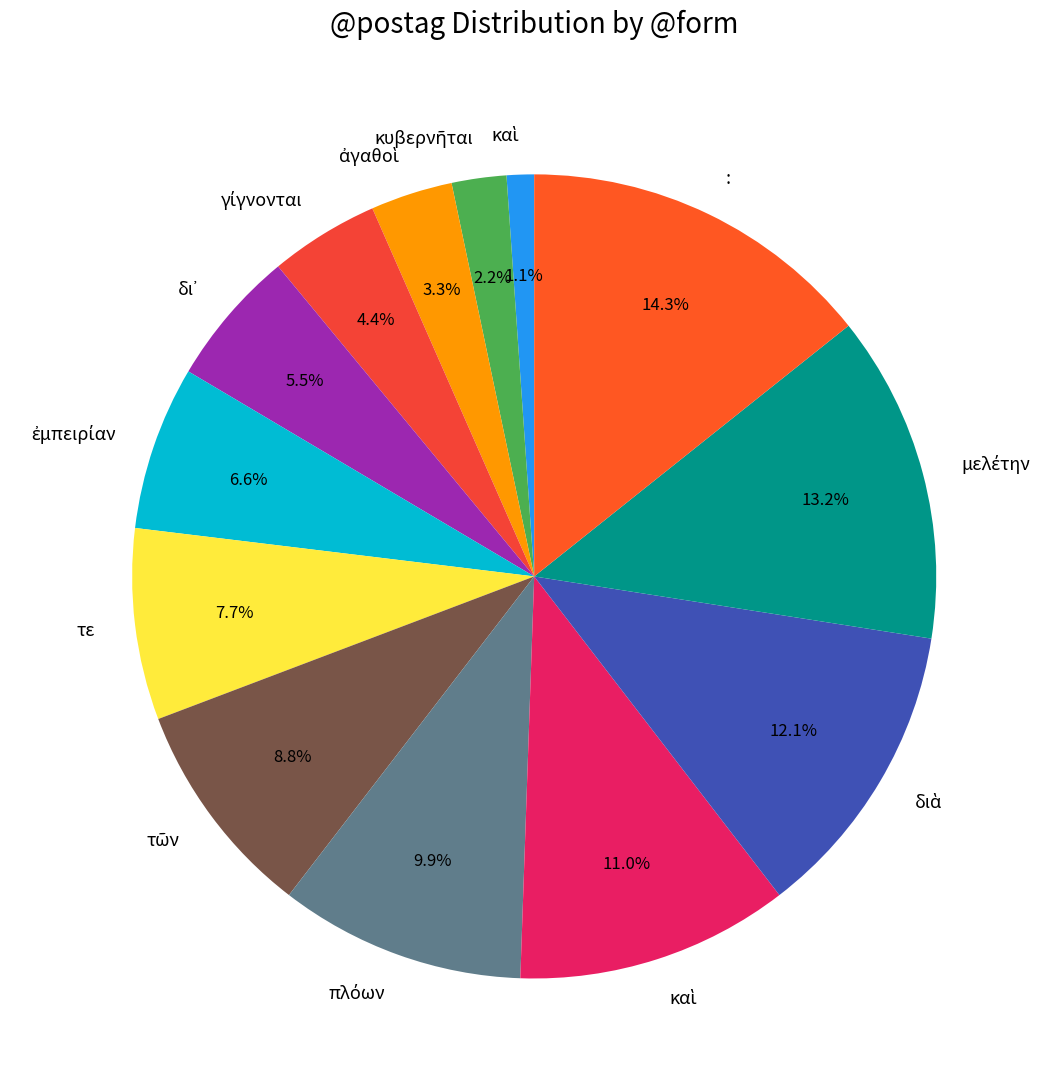

How many segments does this pie chart have?

13